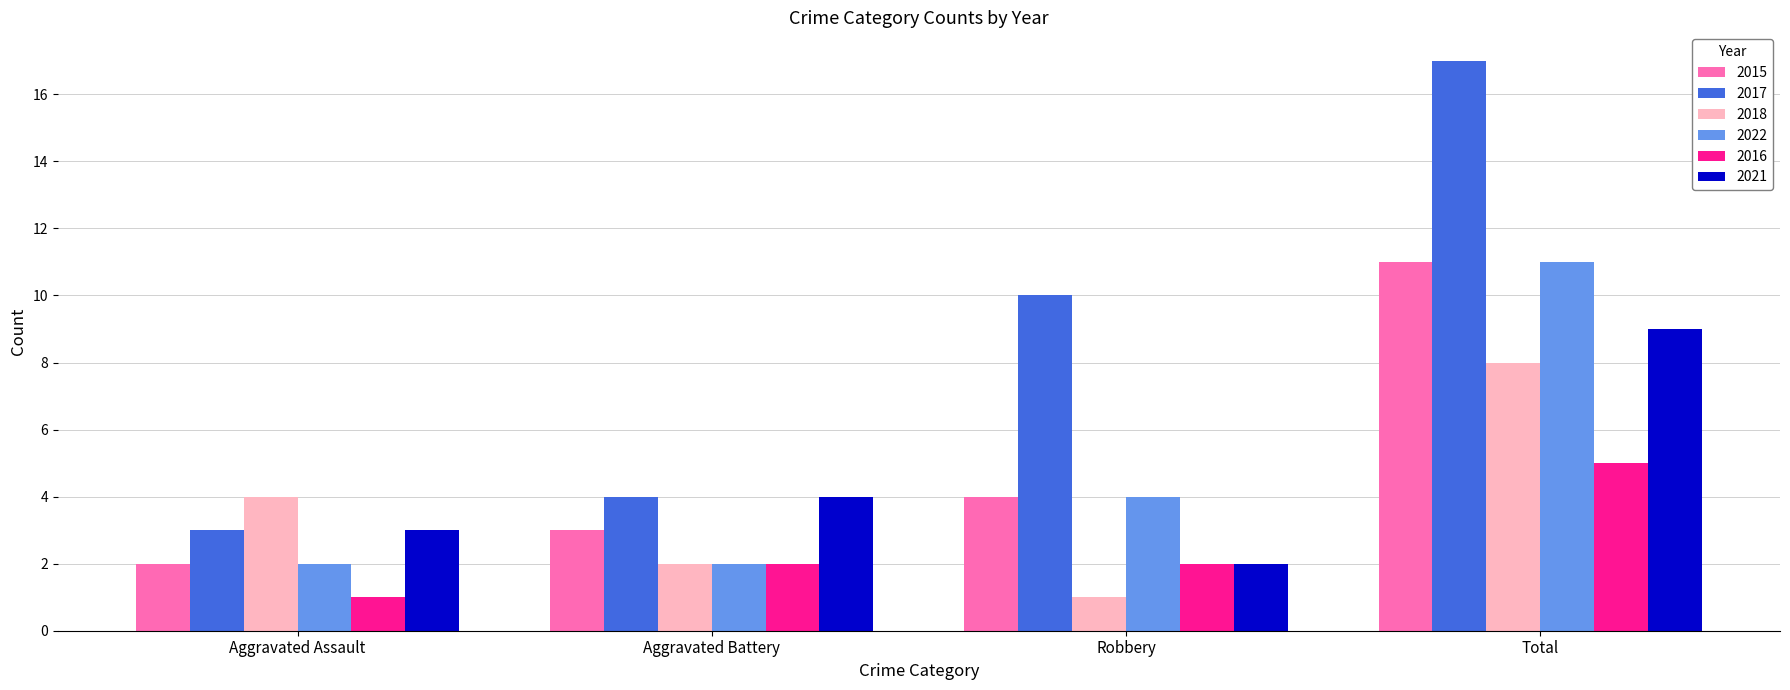

The 2021 series shows 2 at Aggravated Battery. True or false?

False